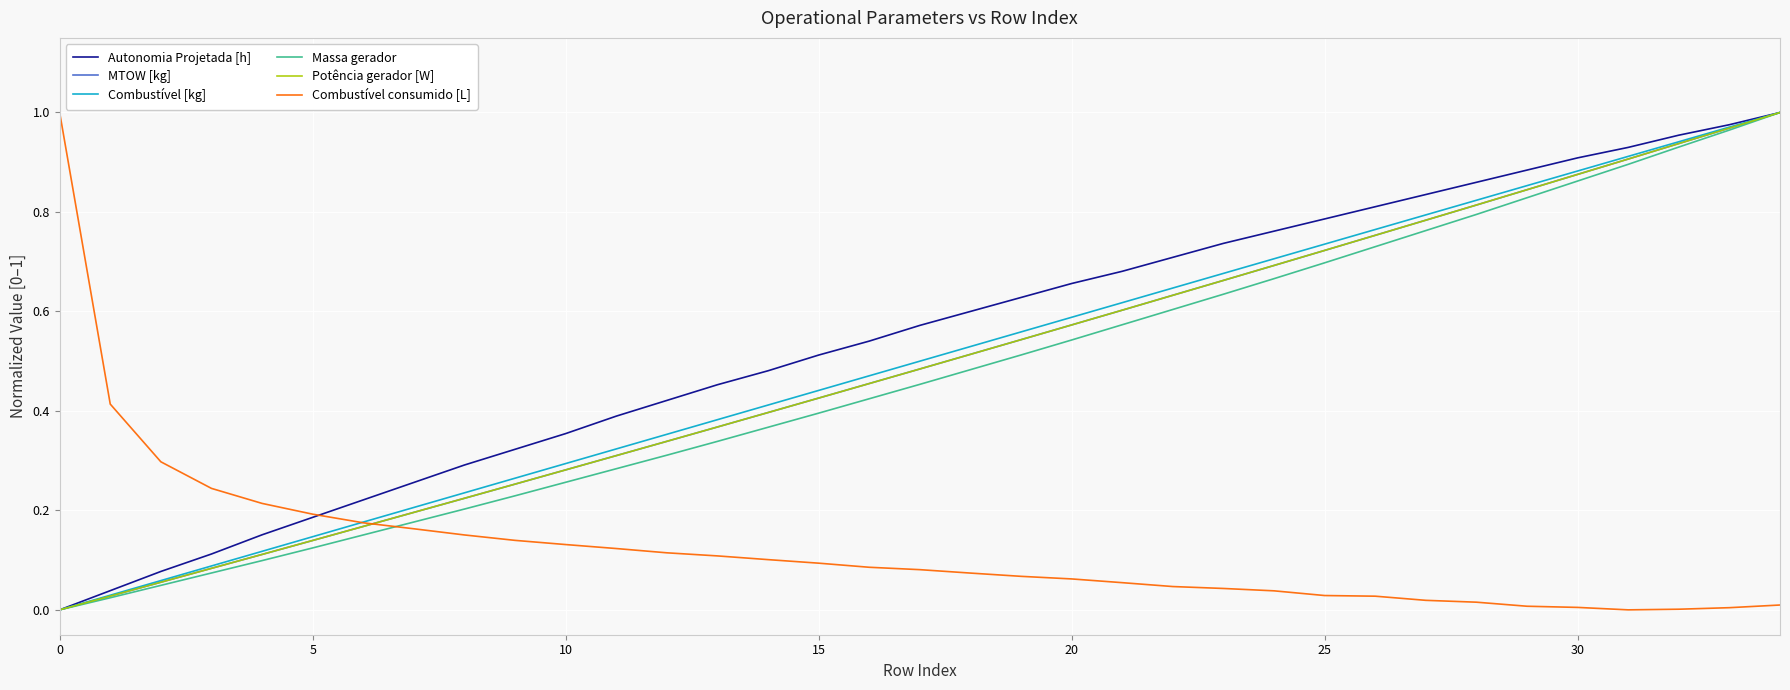

Reading left to right, what are all the values shown in this chart?

Autonomia Projetada [h]: 0.0	0.0	0.1	0.1	0.2	0.2	0.2	0.3	0.3	0.3	0.4	0.4	0.4	0.5	0.5	0.5	0.5	0.6	0.6	0.6	0.7	0.7	0.7	0.7	0.8	0.8	0.8	0.8	0.9	0.9	0.9	0.9	1.0	1.0	1.0
MTOW [kg]: 0.0	0.0	0.1	0.1	0.1	0.1	0.2	0.2	0.2	0.3	0.3	0.3	0.3	0.4	0.4	0.4	0.5	0.5	0.5	0.5	0.6	0.6	0.6	0.7	0.7	0.7	0.8	0.8	0.8	0.8	0.9	0.9	0.9	1.0	1.0
Combustível [kg]: 0.0	0.0	0.1	0.1	0.1	0.1	0.2	0.2	0.2	0.3	0.3	0.3	0.4	0.4	0.4	0.4	0.5	0.5	0.5	0.6	0.6	0.6	0.6	0.7	0.7	0.7	0.8	0.8	0.8	0.9	0.9	0.9	0.9	1.0	1.0
Massa gerador: 0.0	0.0	0.0	0.1	0.1	0.1	0.2	0.2	0.2	0.2	0.3	0.3	0.3	0.3	0.4	0.4	0.4	0.5	0.5	0.5	0.5	0.6	0.6	0.6	0.7	0.7	0.7	0.8	0.8	0.8	0.9	0.9	0.9	1.0	1.0
Potência gerador [W]: 0.0	0.0	0.1	0.1	0.1	0.1	0.2	0.2	0.2	0.3	0.3	0.3	0.3	0.4	0.4	0.4	0.5	0.5	0.5	0.5	0.6	0.6	0.6	0.7	0.7	0.7	0.8	0.8	0.8	0.8	0.9	0.9	0.9	1.0	1.0
Combustível consumido [L]: 1.0	0.4	0.3	0.2	0.2	0.2	0.2	0.2	0.2	0.1	0.1	0.1	0.1	0.1	0.1	0.1	0.1	0.1	0.1	0.1	0.1	0.1	0.0	0.0	0.0	0.0	0.0	0.0	0.0	0.0	0.0	0.0	0.0	0.0	0.0